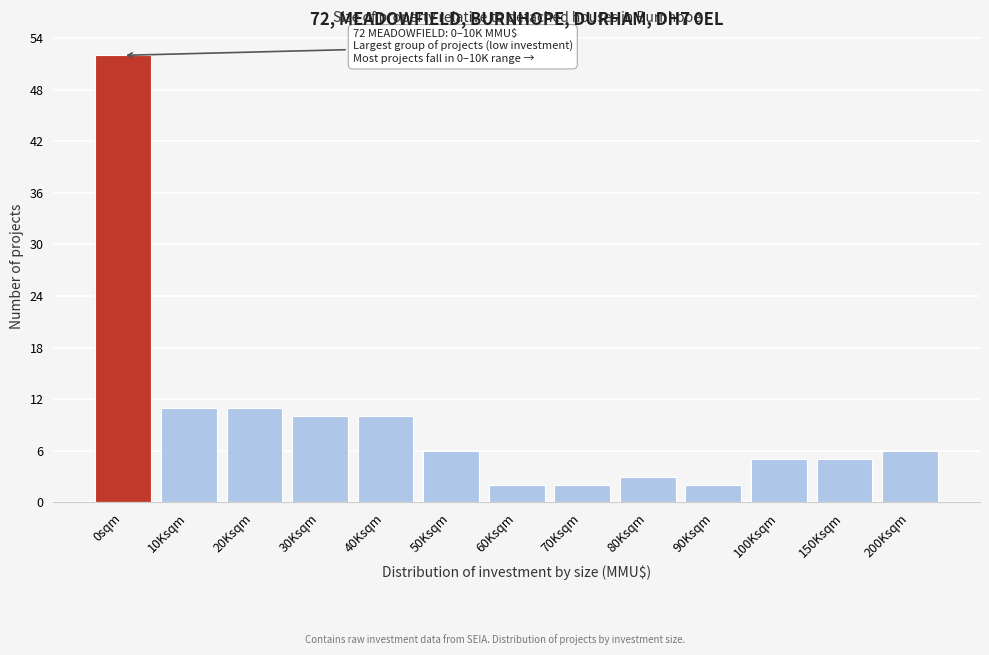

Reading left to right, transcribe all the data shown in this chart.

0sqm=52	10Ksqm=11	20Ksqm=11	30Ksqm=10	40Ksqm=10	50Ksqm=6	60Ksqm=2	70Ksqm=2	80Ksqm=3	90Ksqm=2	100Ksqm=5	150Ksqm=5	200Ksqm=6